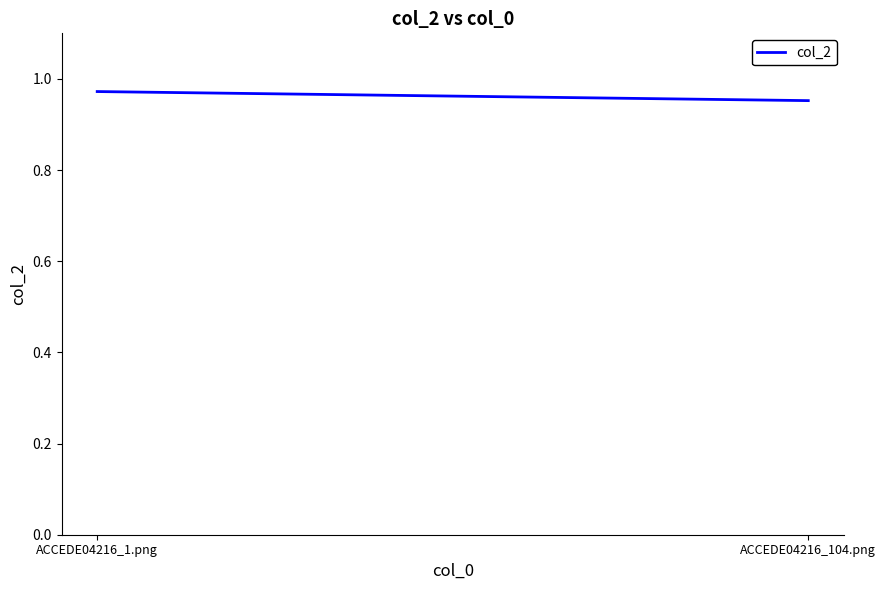

Rank the categories by value from lowest to highest.

ACCEDE04216_104.png, ACCEDE04216_1.png